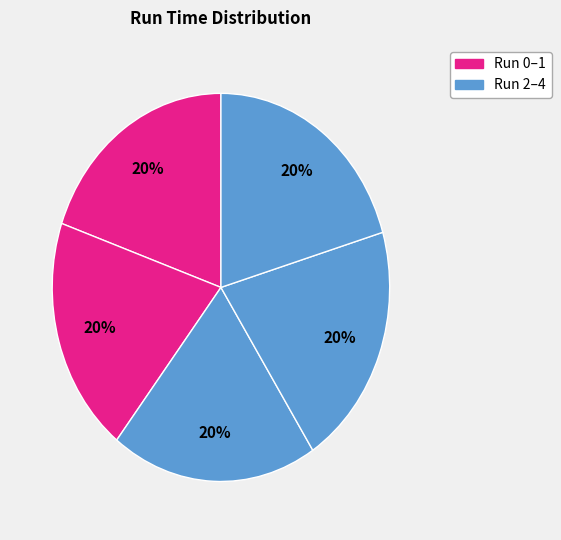

Count the number of slices in the pie.

5